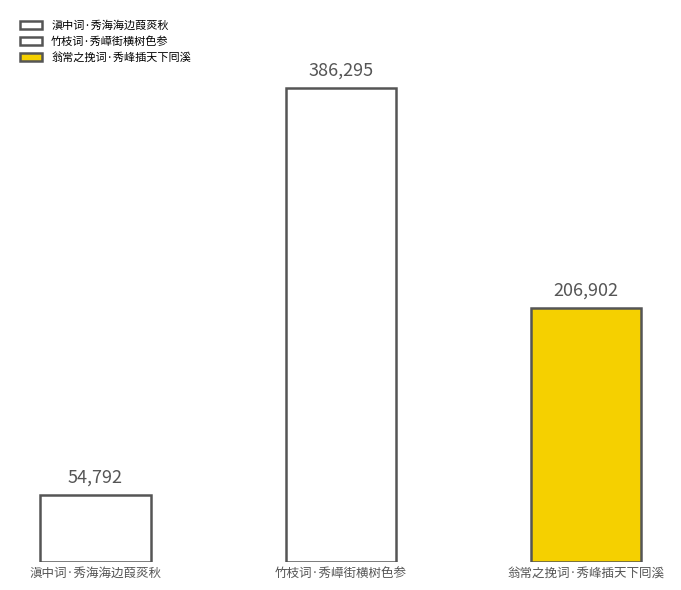

Rank the categories by value from lowest to highest.

滇中词·秀海海边葭菼秋, 翁常之挽词·秀峰插天下囘溪, 竹枝词·秀嶂街横树色参